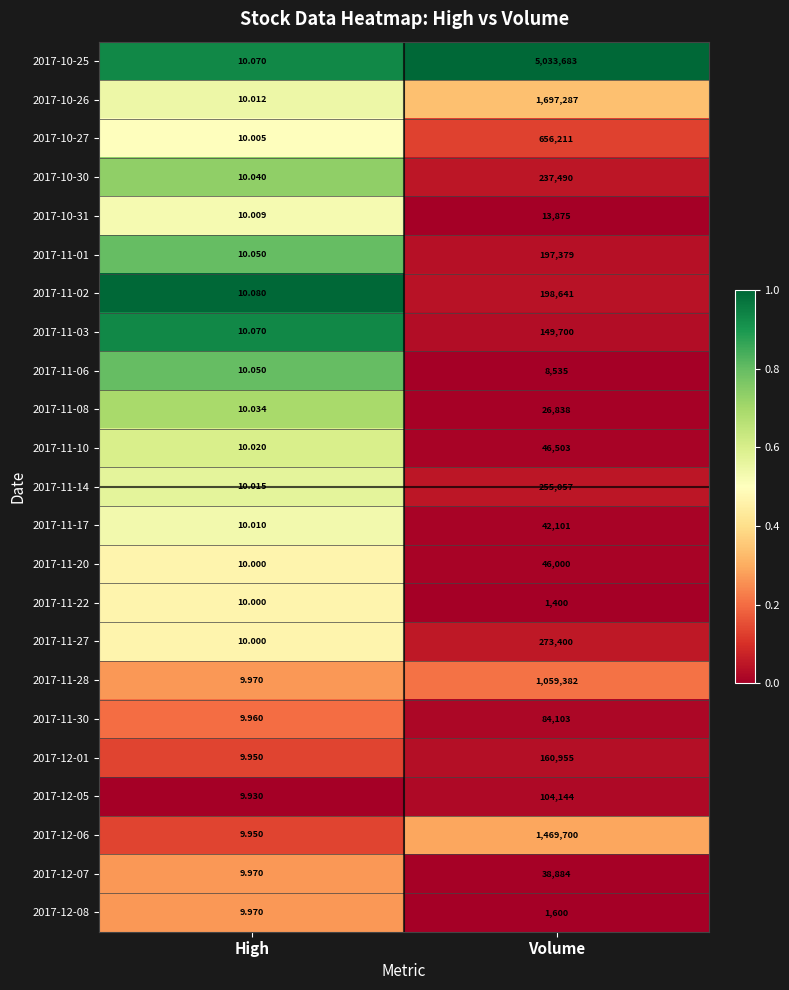

At which label does 2017-11-02 reach its peak?

Volume